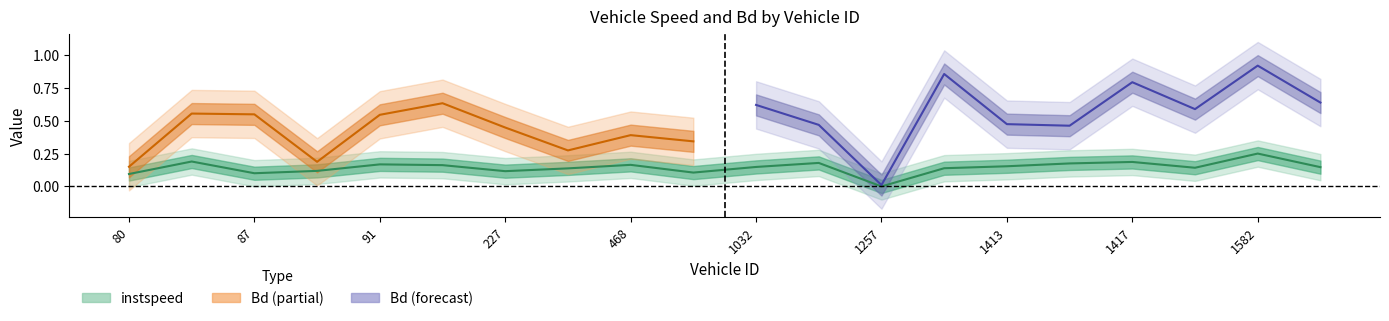

How many interior local valleys (lower than both neighbors) does the data have?

5